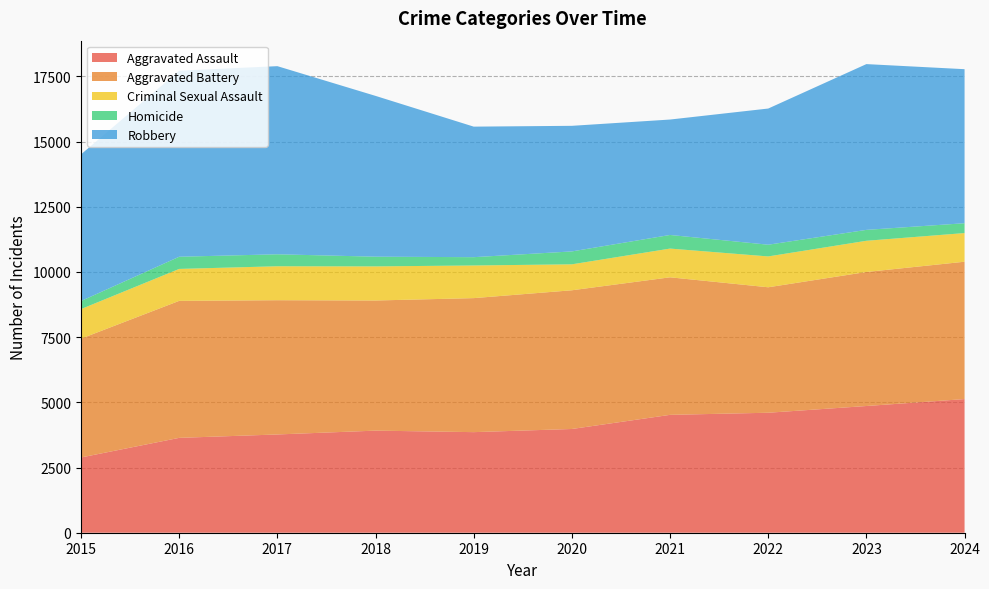

Reading right to left, what are all the values shown in this chart?

Aggravated Assault: 5125	4859	4601	4520	3978	3857	3915	3768	3638	2886
Aggravated Battery: 5267	5139	4811	5274	5319	5139	4990	5148	5253	4556
Criminal Sexual Assault: 1099	1197	1183	1102	995	1252	1308	1302	1225	1134
Homicide: 377	418	449	522	495	318	372	459	467	309
Robbery: 5907	6357	5222	4426	4816	5006	6166	7214	7134	5624